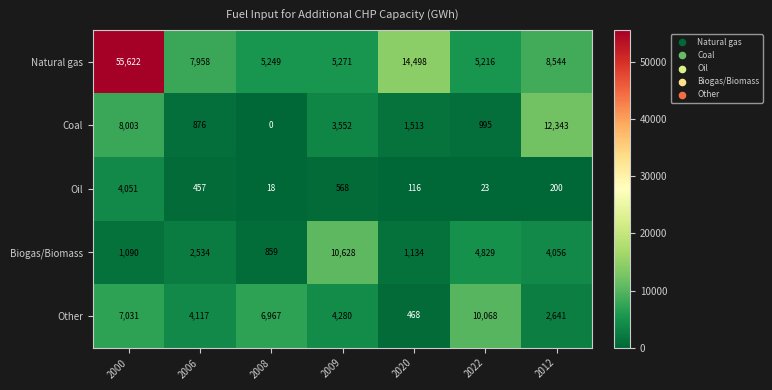

What is the difference between the second highest and minimum values in the Oil series?

550